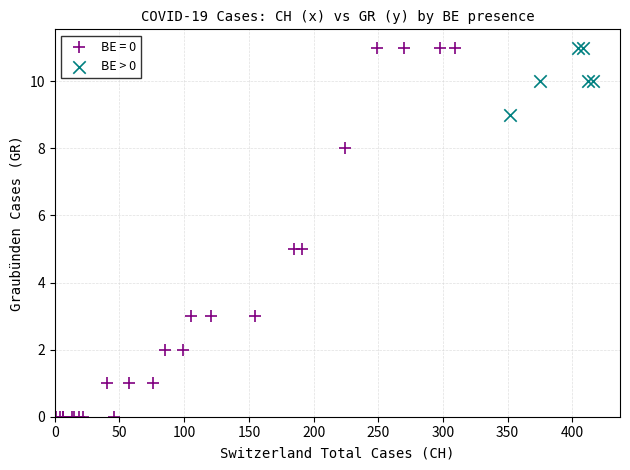

Which series reaches the minimum Y coordinate?

BE = 0